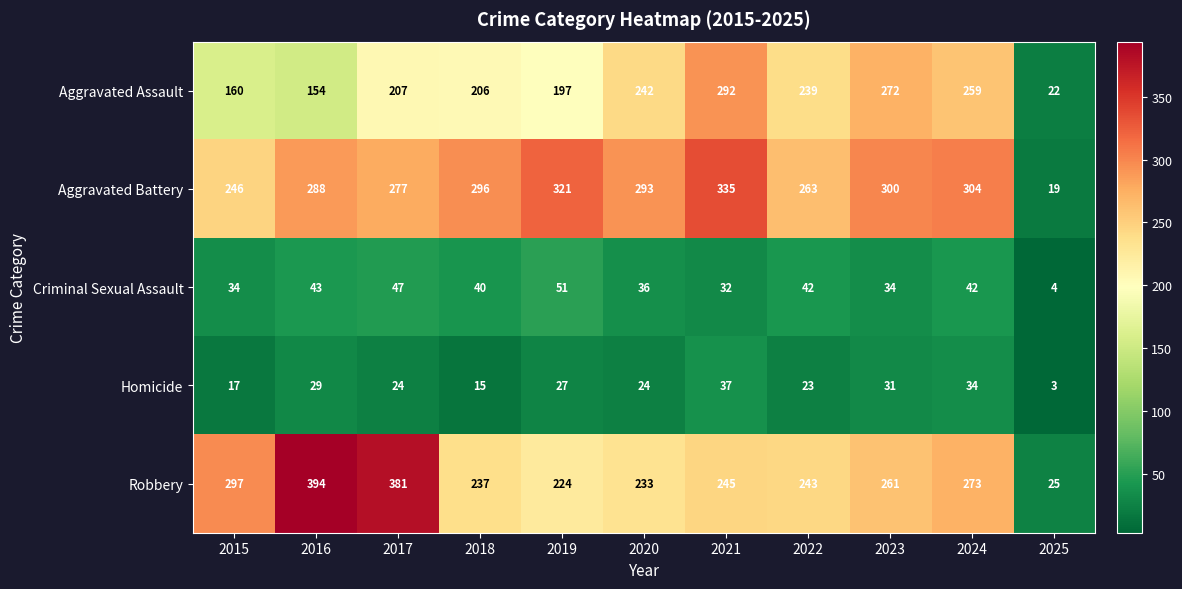

Is the value of Aggravated Battery at 2021 greater than the value of Robbery at 2023?

Yes